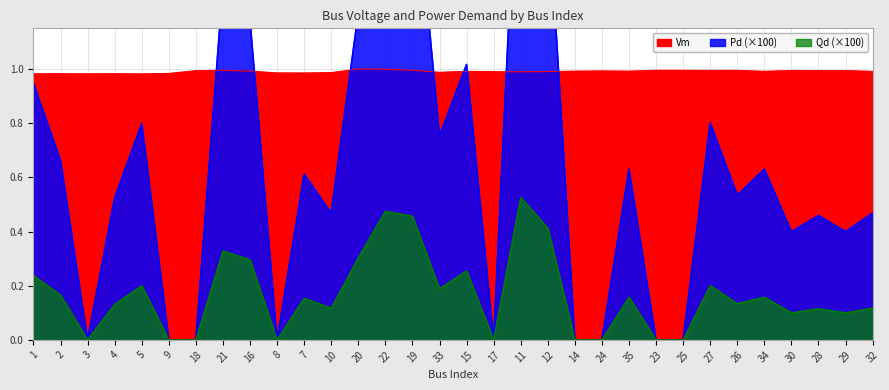

List the series in order of their peak value, highest first.

Pd, Vm, Qd